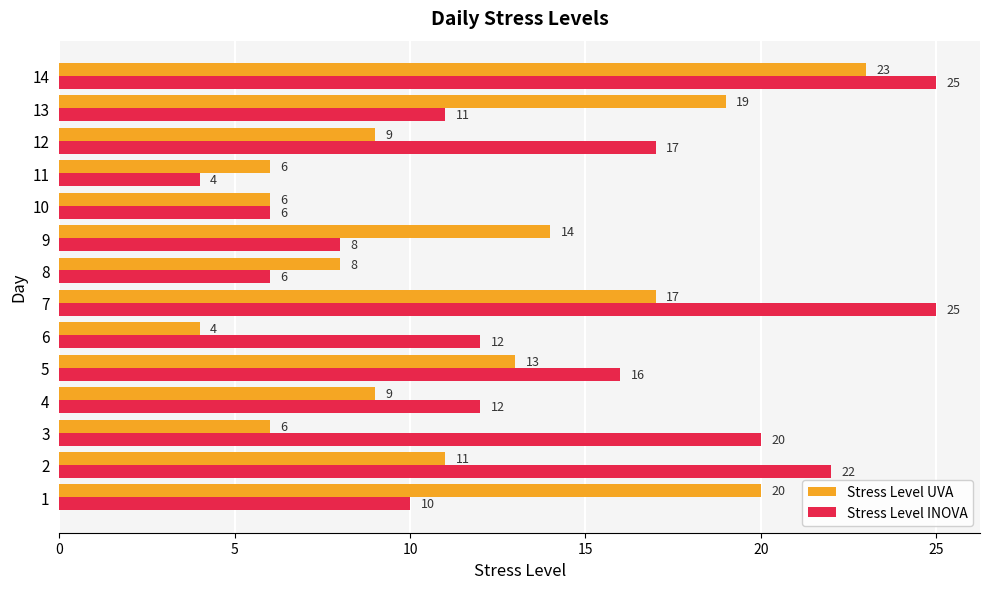

Rank the series by their maximum value, from highest to lowest.

Stress Level INOVA, Stress Level UVA